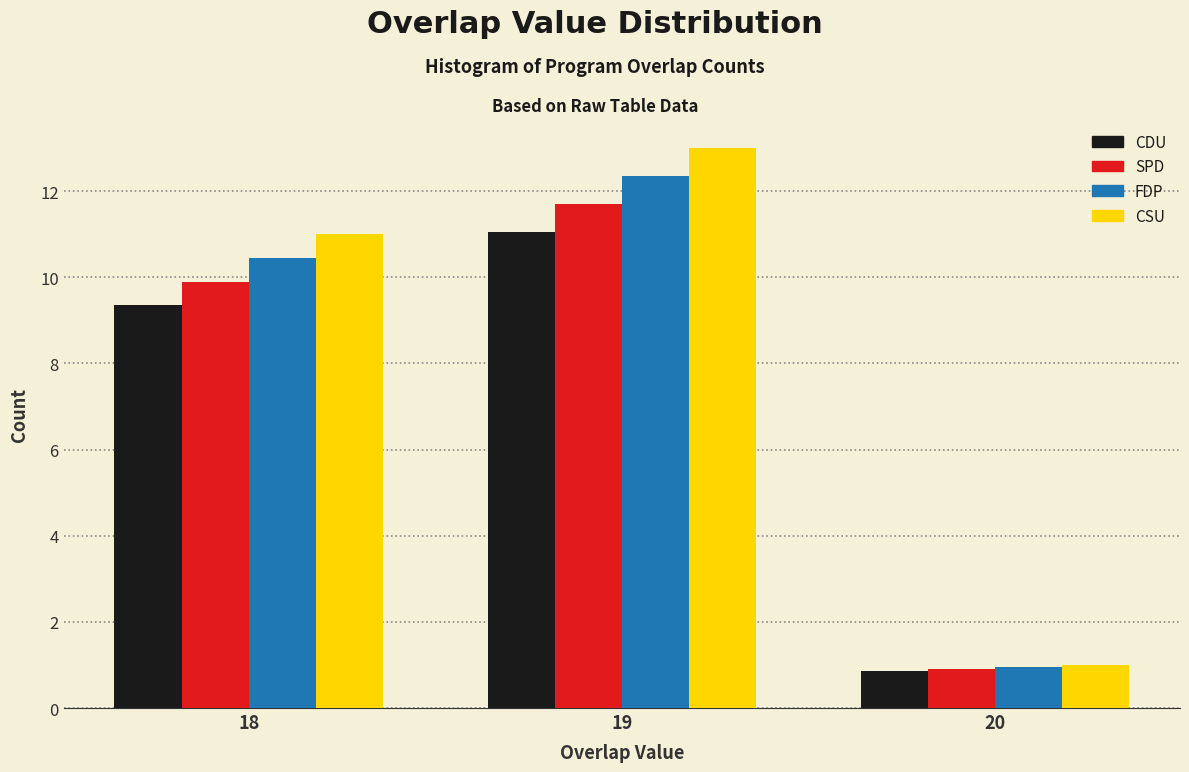

What is the total value across all series at 20?

3.7